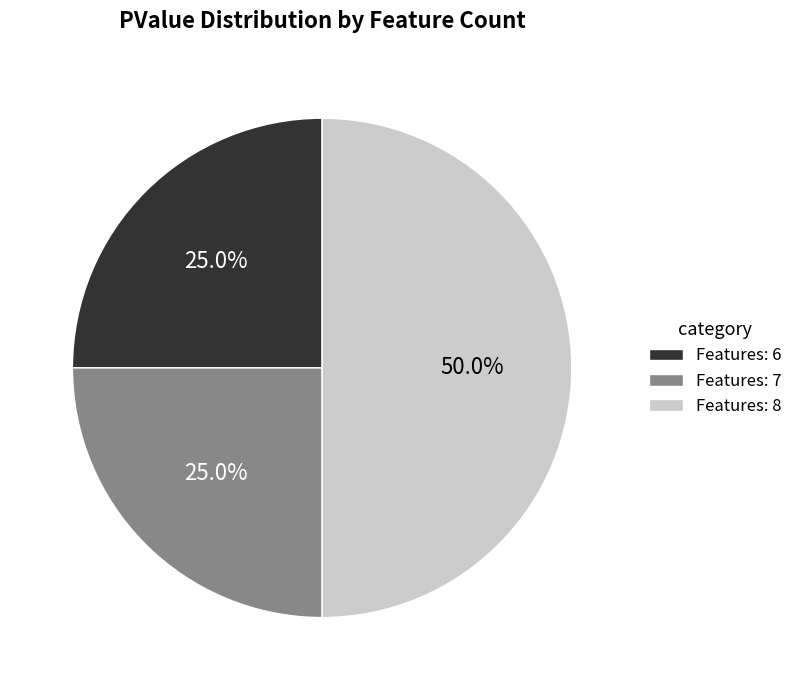

To the nearest percent, what percentage of the pie is Features: 6?

25%